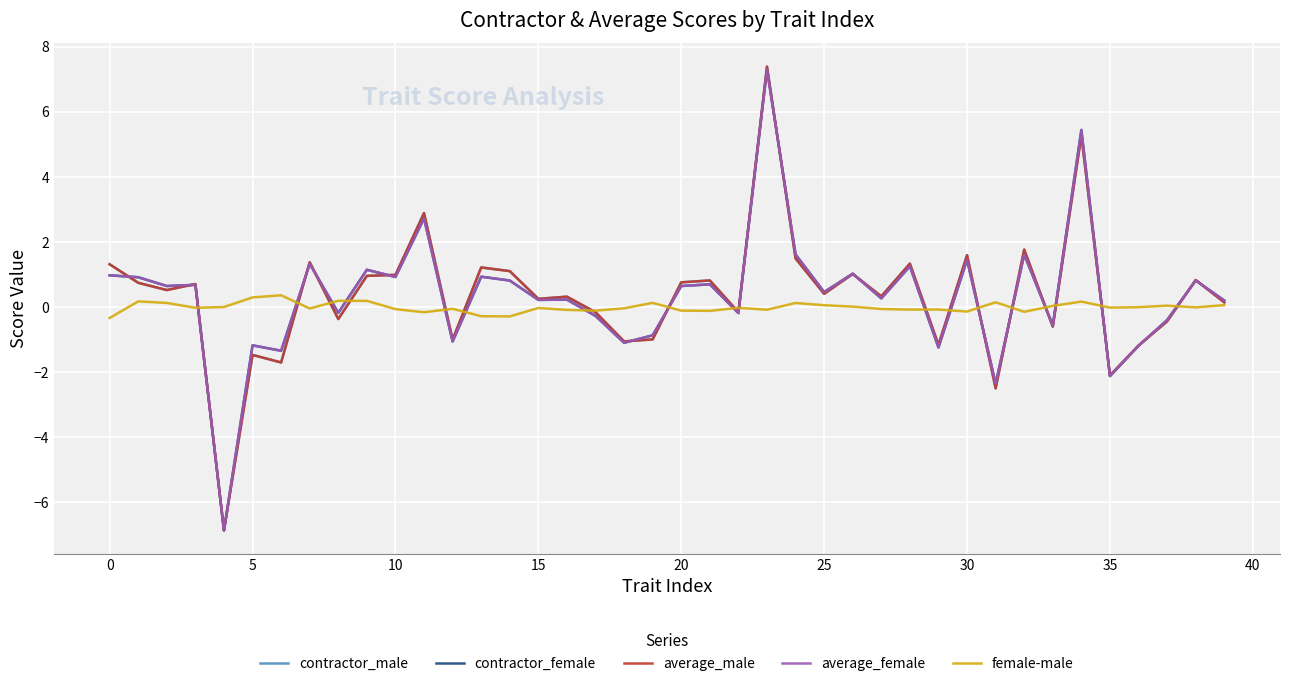

What is the maximum value shown in the chart?

7.4